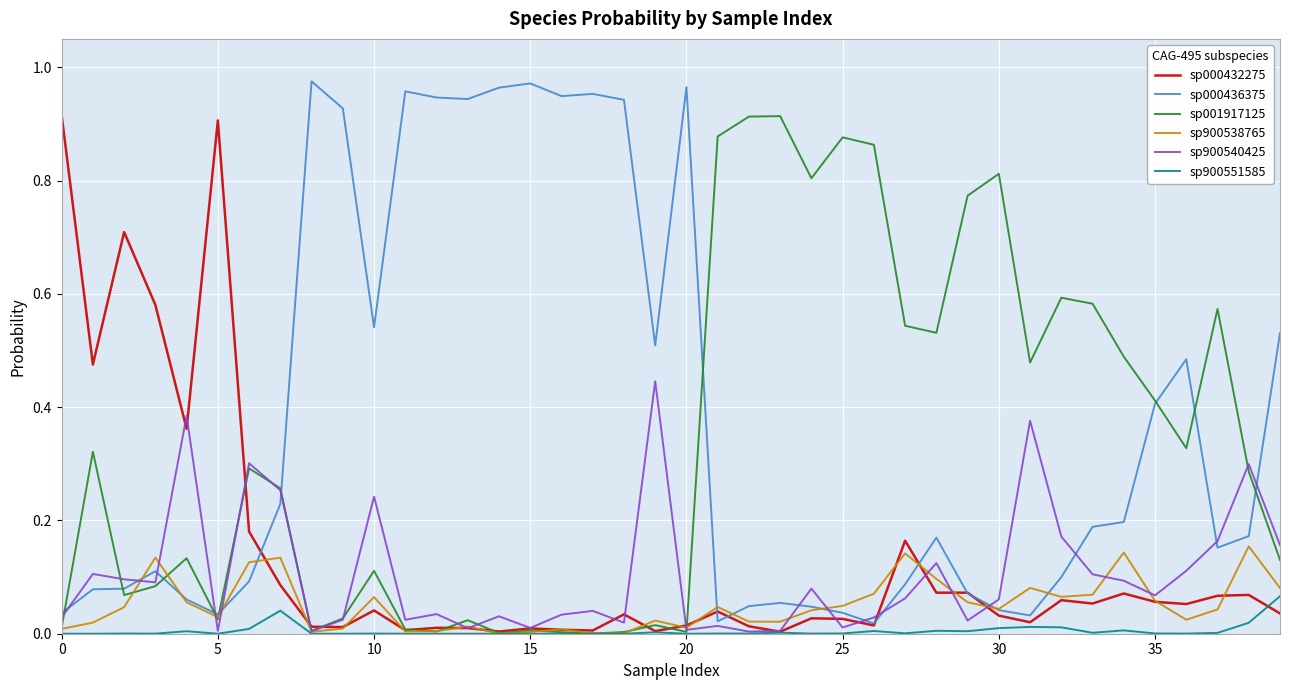

Which series has the largest total across all categories?

sp000436375